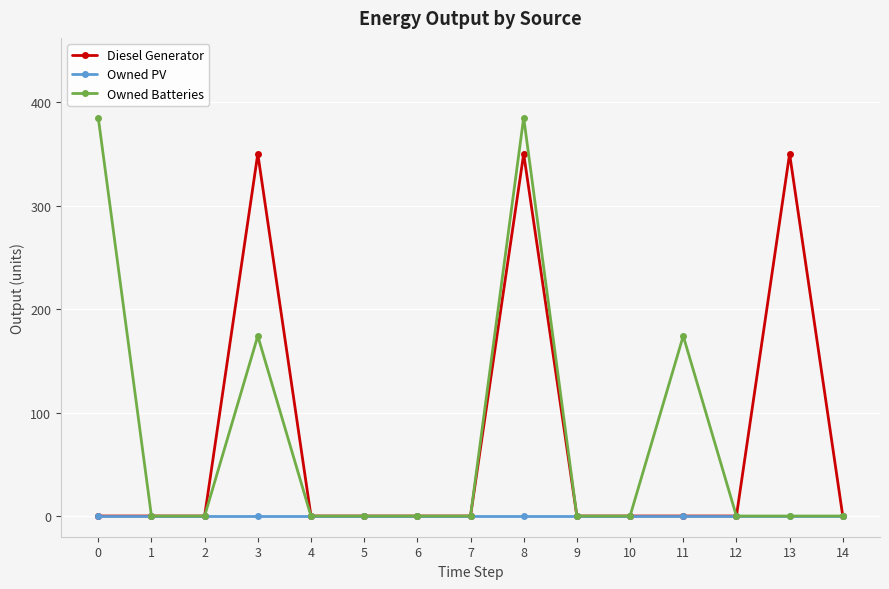

At how many categories does at least one series exceed 140?

5